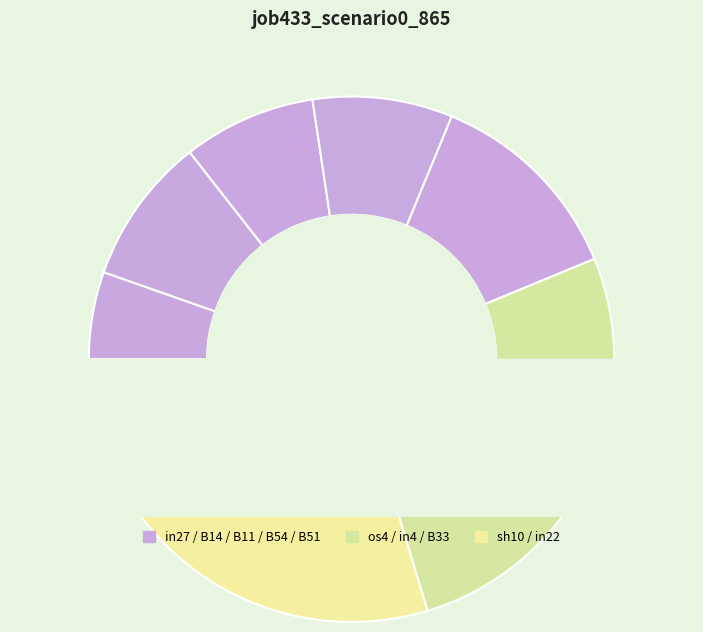

What percentage do B51 and B14 together represent?

21.6%